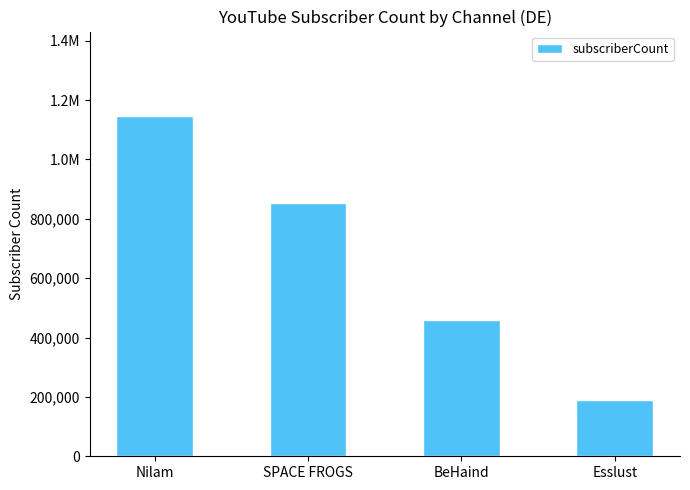

Reading left to right, list all the values displayed in this chart.

Nilam=1144466	SPACE FROGS=852409	BeHaind=458335	Esslust=190634